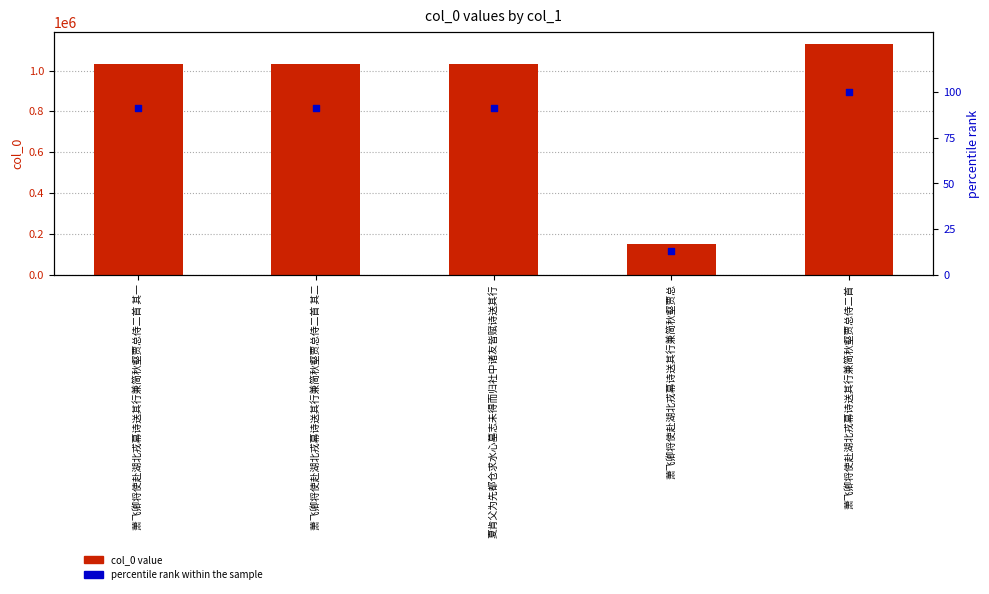

Which series has the largest total across all categories?

col_0 value